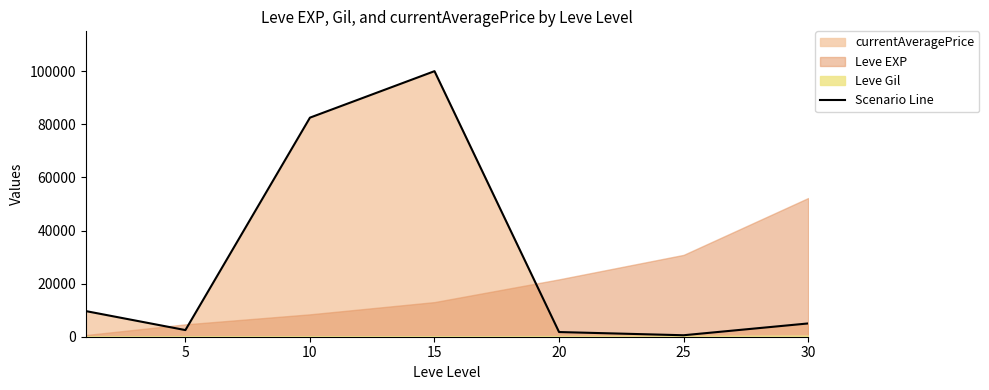

Reading right to left, what are all the values shown in this chart?

5000	556	1763	100006	82502	2500	9657